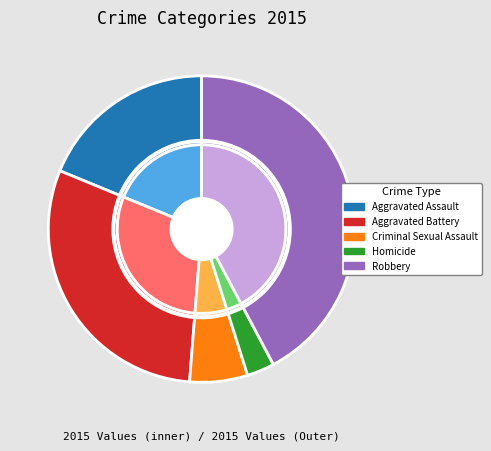

Count the number of slices in the pie.

5